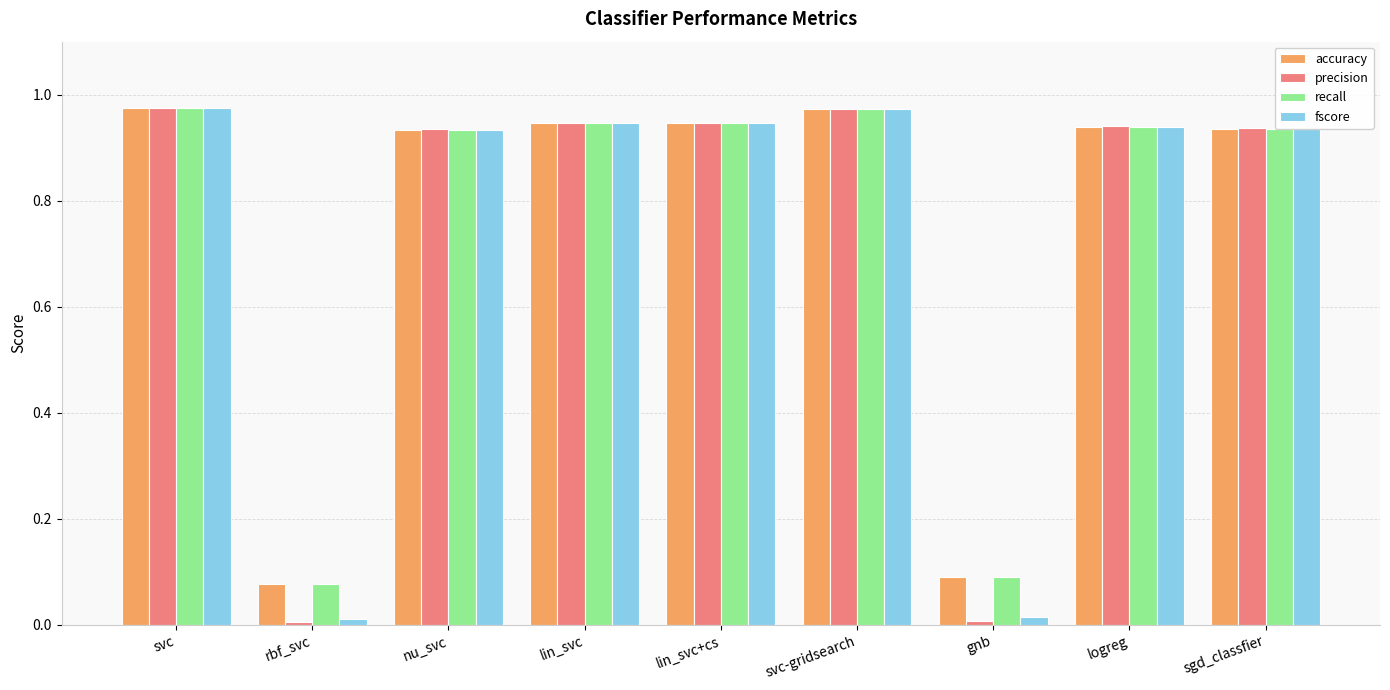

The recall series shows 0.1 at gnb. True or false?

True